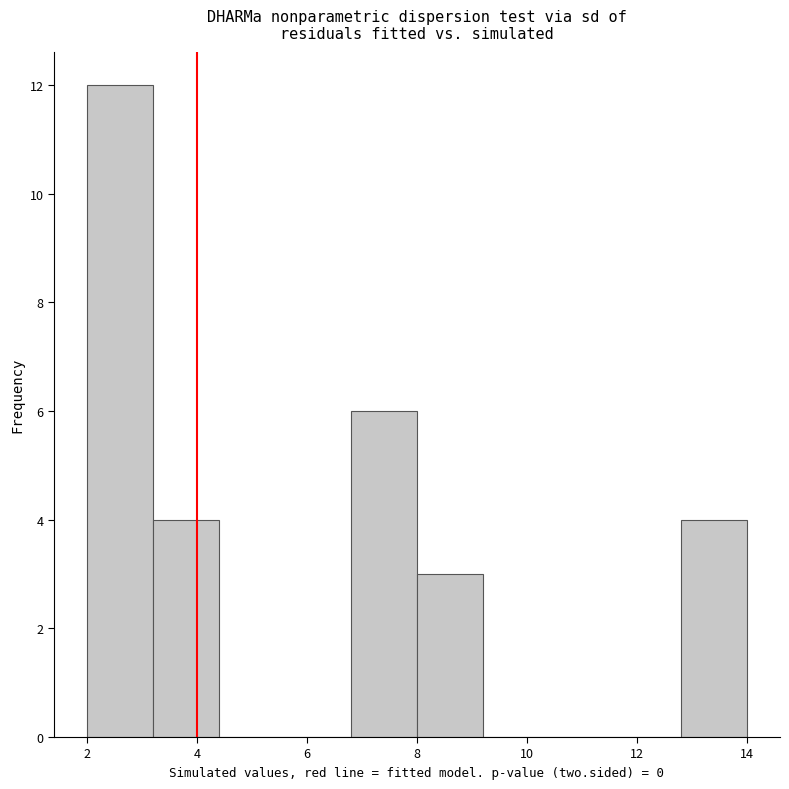

Reading left to right, list every bar in this chart as the range it spans on the x-axis followed by its height. The values are not printed on the chart, so give them approximately, as read against the axis.

2.0 to 3.2: 12
3.2 to 4.4: 4
4.4 to 5.6: 0
5.6 to 6.8: 0
6.8 to 8.0: 6
8.0 to 9.2: 3
9.2 to 10.4: 0
10.4 to 11.6: 0
11.6 to 12.8: 0
12.8 to 14.0: 4